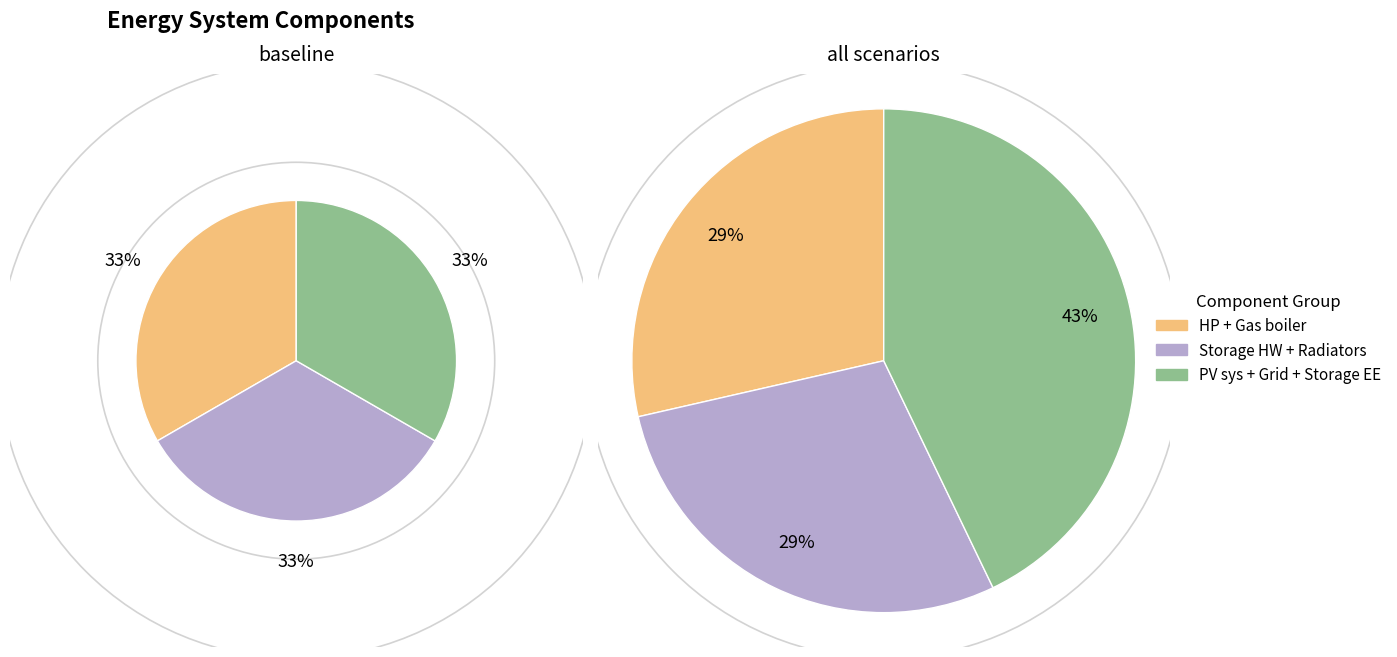

Is HP the majority of the pie?

No